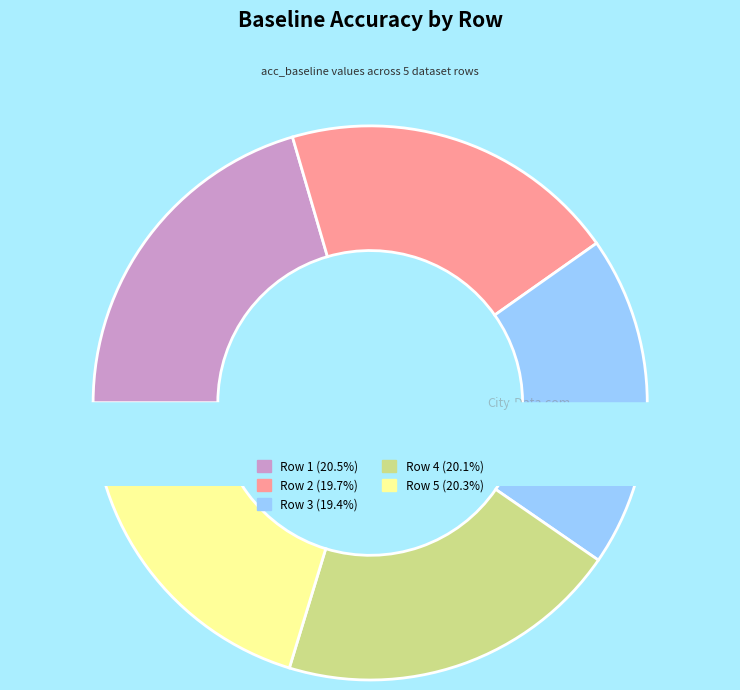

What percentage do Row 4 and Row 5 together represent?

40.4%